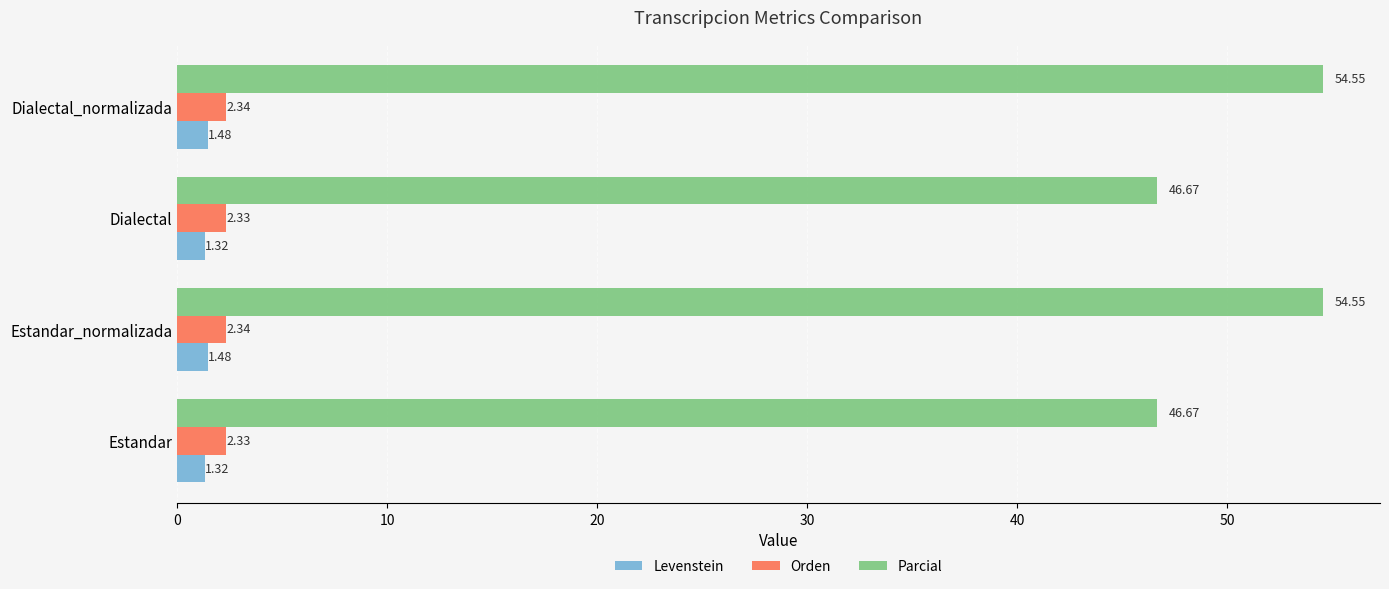

Which series has the largest total across all categories?

Parcial